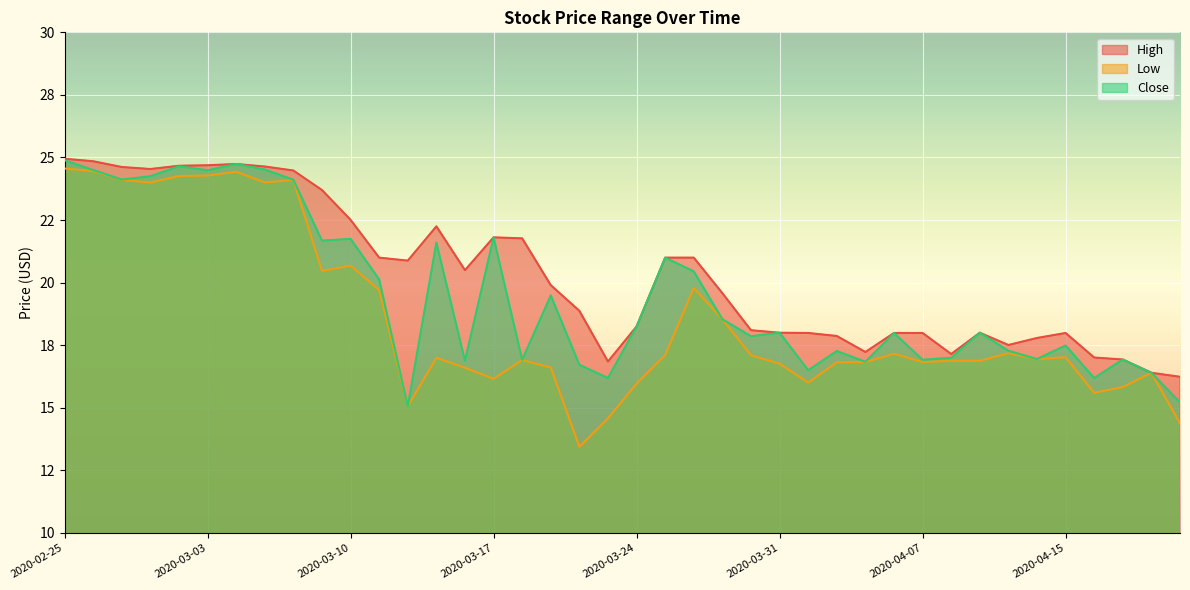

The High series shows 18.0 at 2020-03-31. True or false?

True